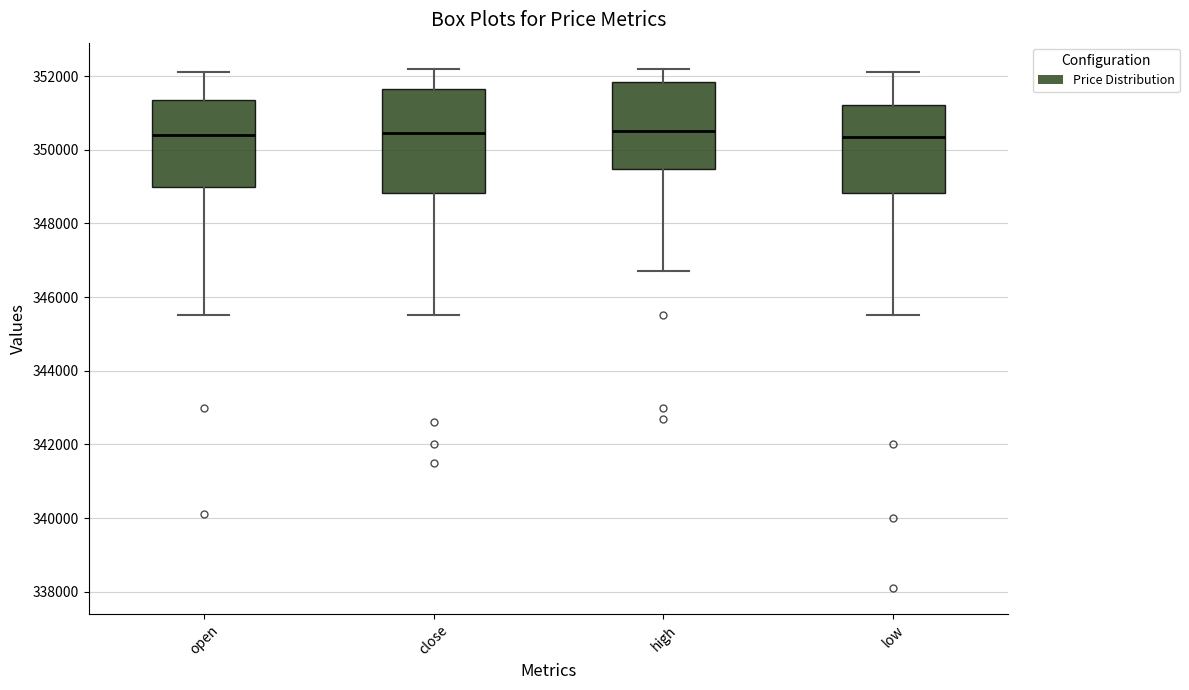

Reading left to right, transcribe this box plot: for each box, give where its median line is, the range the box spans, and where its two whiskers end, as read against the y-axis. The values are not printed on the chart, so give them approximately, as read against the axis.

open: median 350400, box 349000 to 351400, whiskers 345600 to 352200
close: median 350400, box 348800 to 351600, whiskers 345600 to 352200
high: median 350600, box 349400 to 351800, whiskers 346800 to 352200
low: median 350400, box 348800 to 351200, whiskers 345600 to 352200